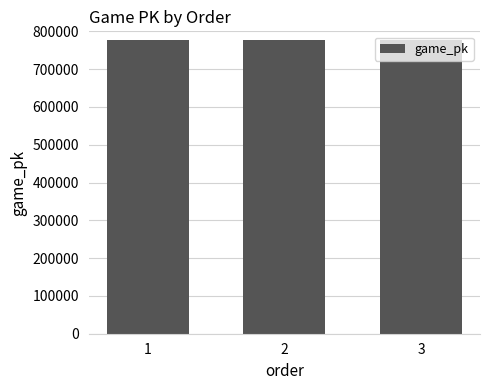

What is the change in value from 2 to 3?

+8